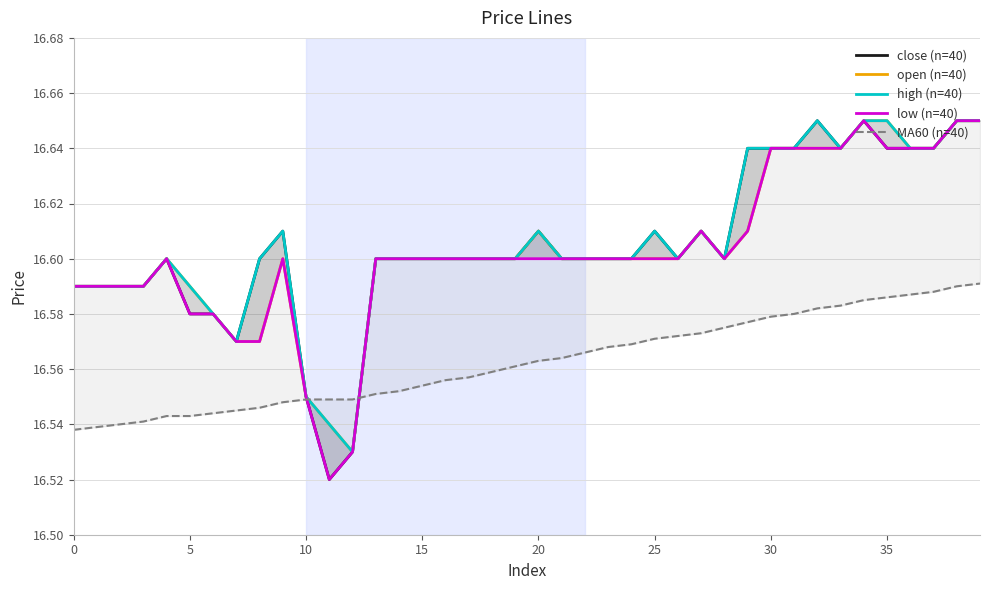

What is the lowest value of the low (n=40) series?

16.5